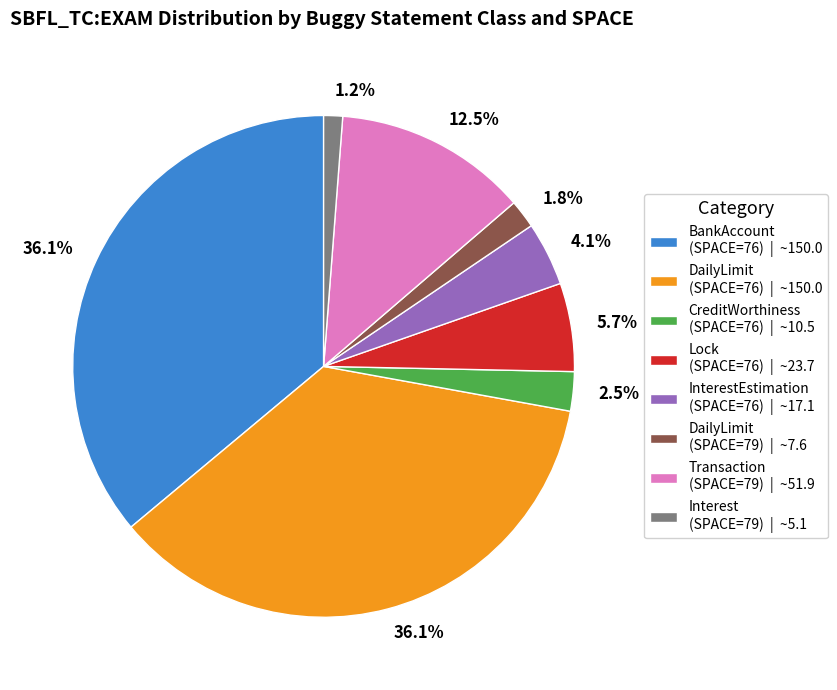

Approximately how many times larger is the value at Transaction (SPACE=79) | ~51.9 compared to InterestEstimation (SPACE=76) | ~17.1?

3.0